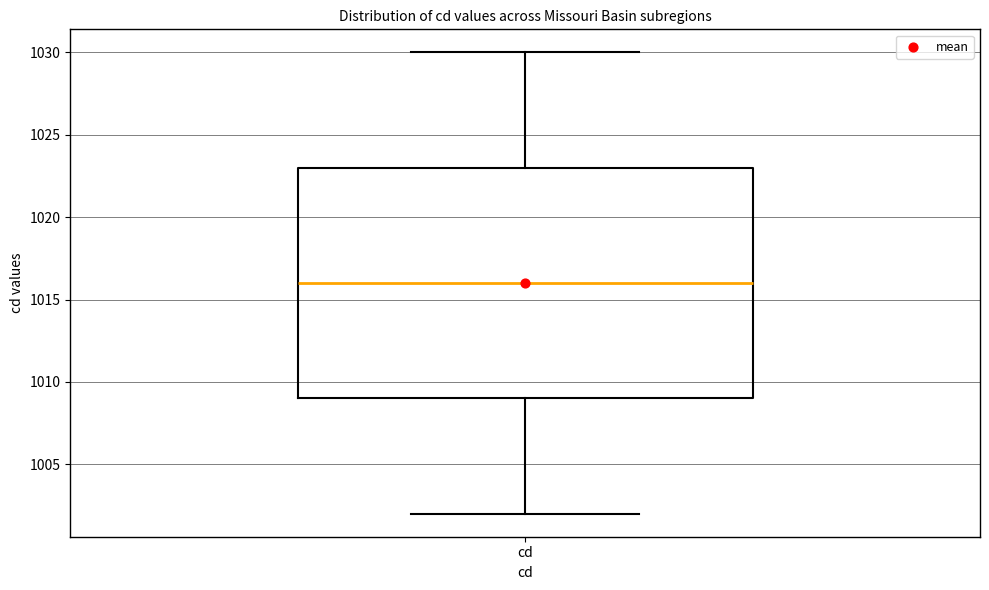

Transcribe this box plot: give where the median line is, the range the box spans, and where the two whiskers end, as read against the y-axis. The values are not printed on the chart, so give them approximately, as read against the axis.

median 1016, box 1009 to 1023, whiskers 1002 to 1030